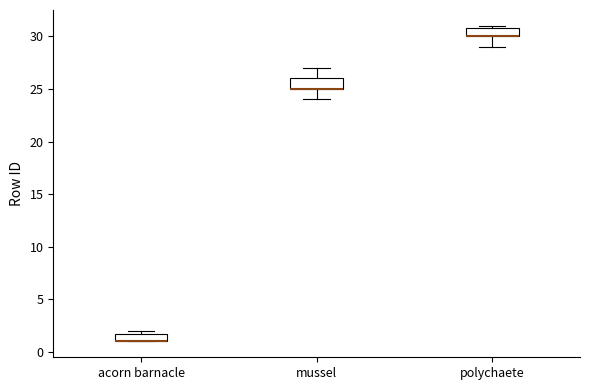

Reading left to right, transcribe this box plot: for each box, give where its median line is, the range the box spans, and where its two whiskers end, as read against the y-axis. The values are not printed on the chart, so give them approximately, as read against the axis.

acorn barnacle: median 1 (drawn on the box's lower edge), box 1 to 2, whiskers 1 to 2 (just above the box's upper edge)
mussel: median 25 (drawn on the box's lower edge), box 25 to 26, whiskers 24 to 27
polychaete: median 30 (drawn on the box's lower edge), box 30 to 31, whiskers 29 to 31 (just above the box's upper edge)